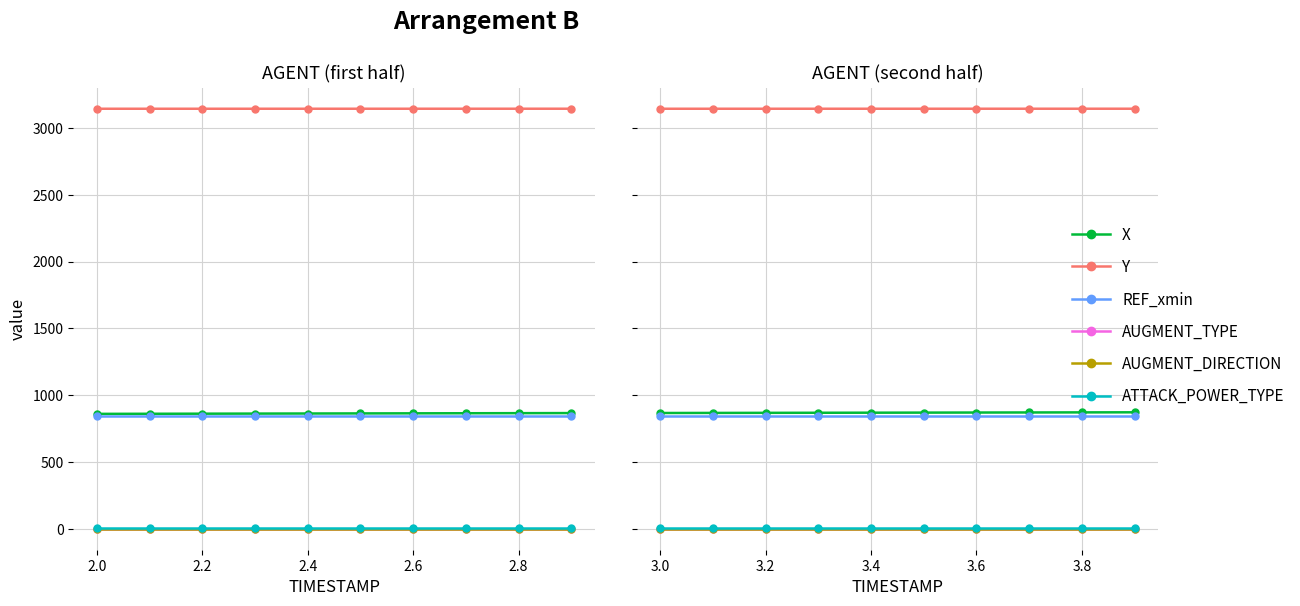

Which series has the largest total across all categories?

Y